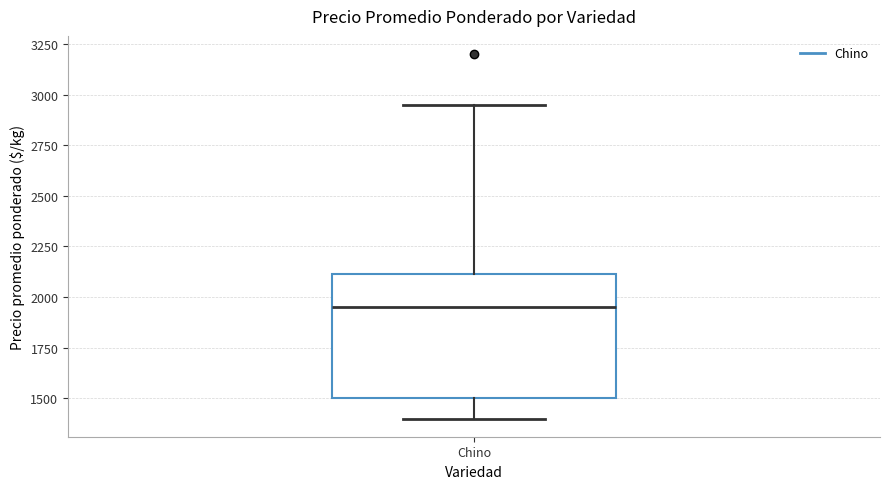

Where is the upper edge of the box for Chino on the y-axis? The values are not printed on the chart, so give them approximately, as read against the axis.

2100